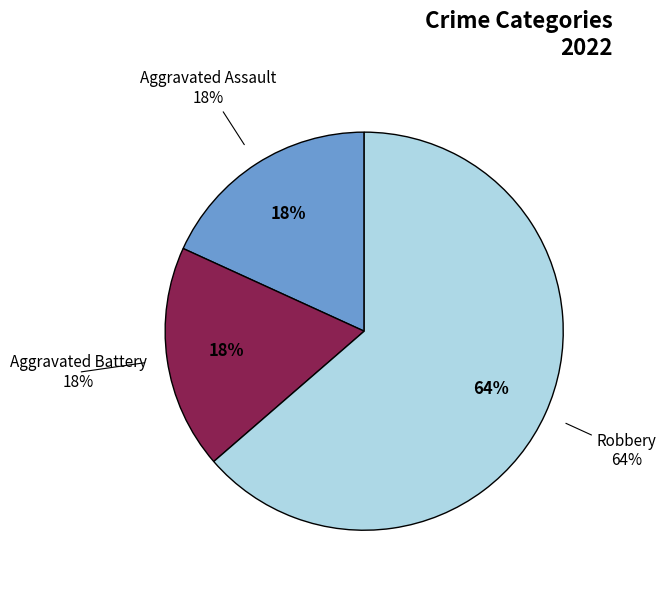

Is there a majority slice in this chart?

Yes